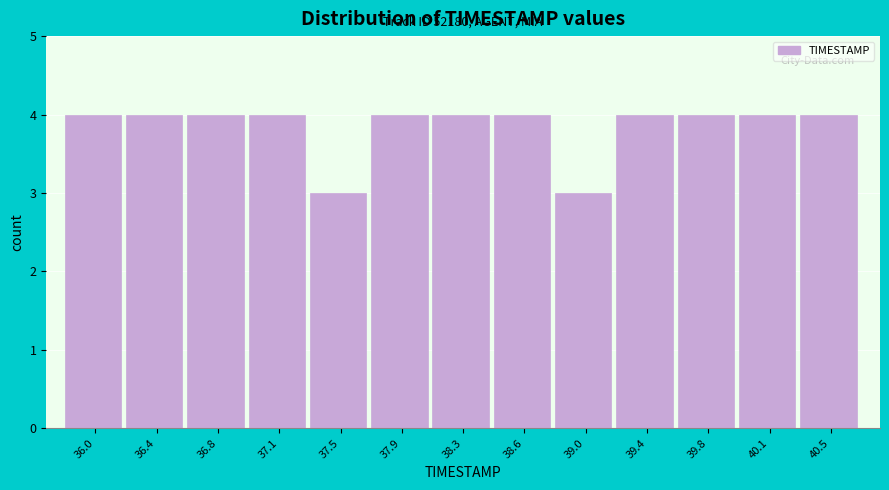

Reading left to right, what are all the values shown in this chart?

36.0=4	36.4=4	36.8=4	37.1=4	37.5=3	37.9=4	38.3=4	38.6=4	39.0=3	39.4=4	39.8=4	40.1=4	40.5=4